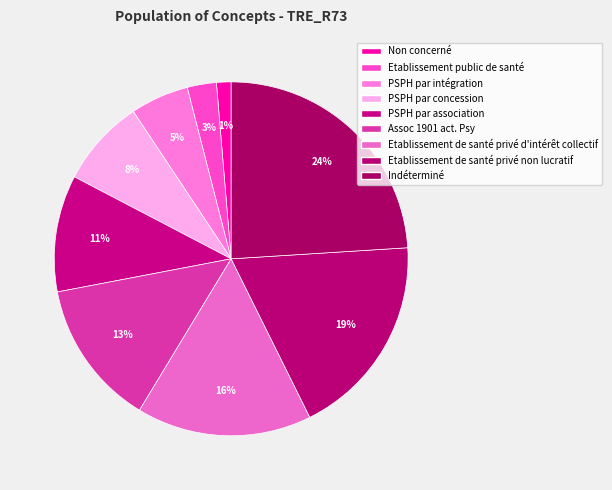

Approximately how many times larger is the value at Etablissement de santé privé d'intérêt collectif compared to Assoc 1901 act. Psy?

1.2